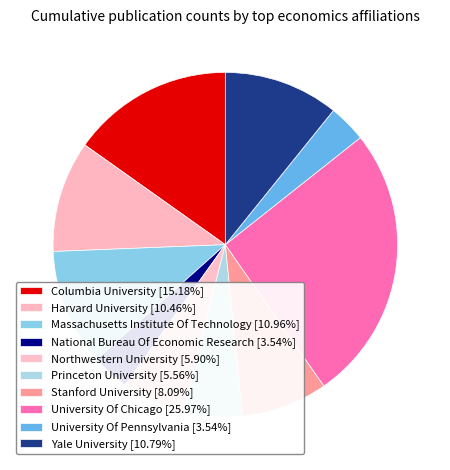

How many slices are in this pie chart?

10